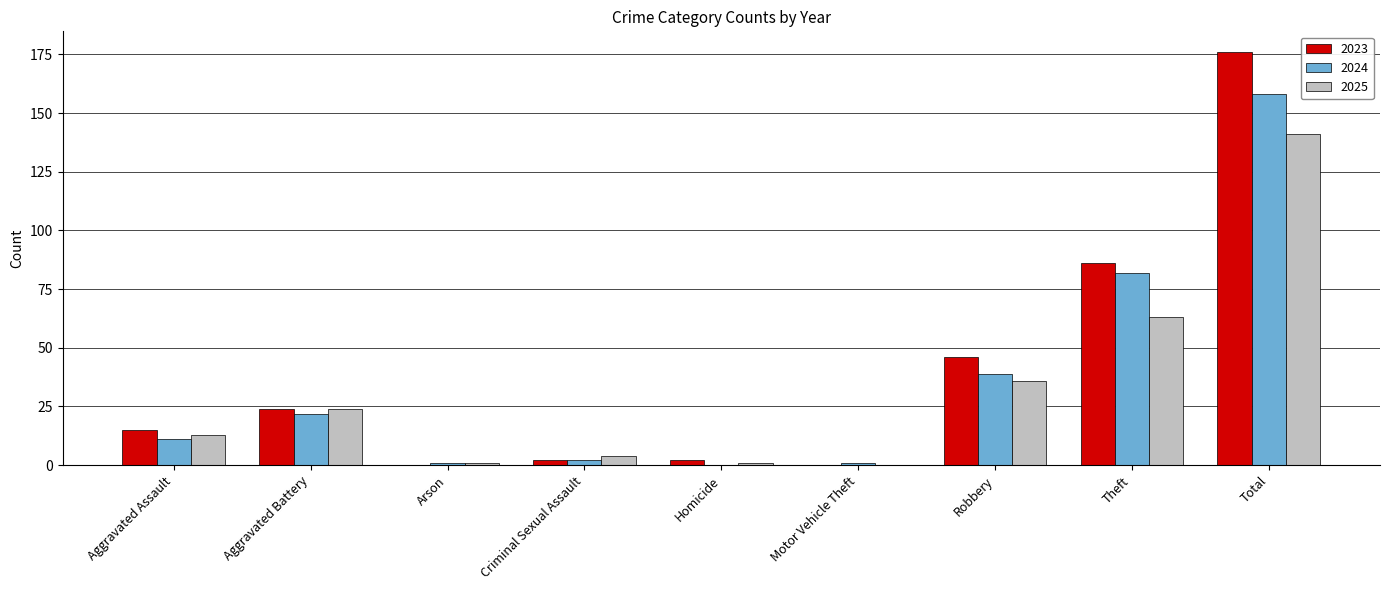

Count the number of categories in the chart.

9